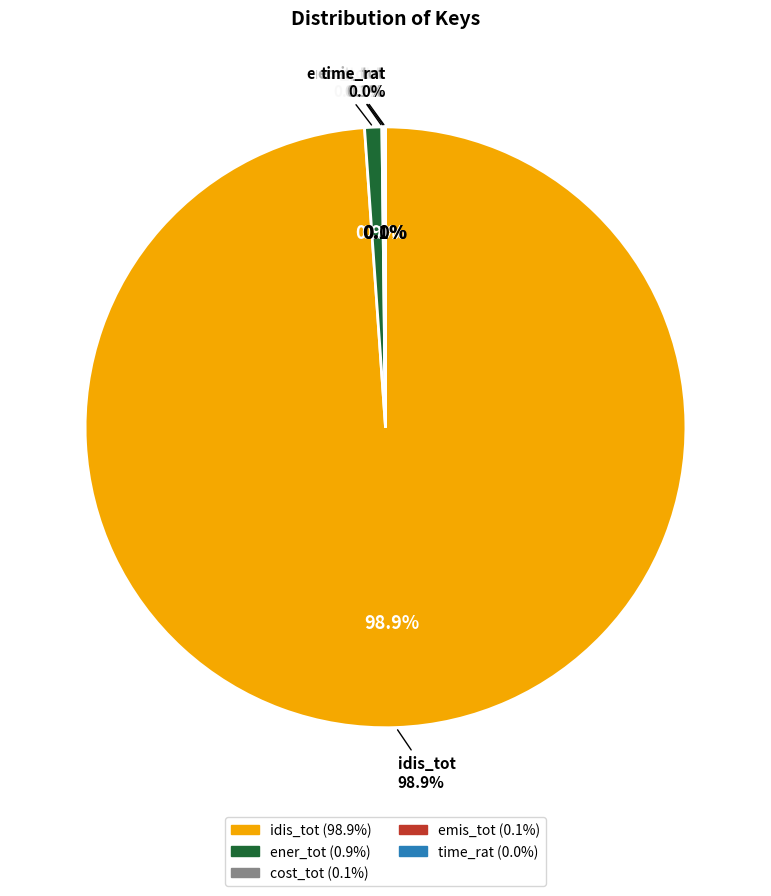

Which slice is the largest?

idis_tot